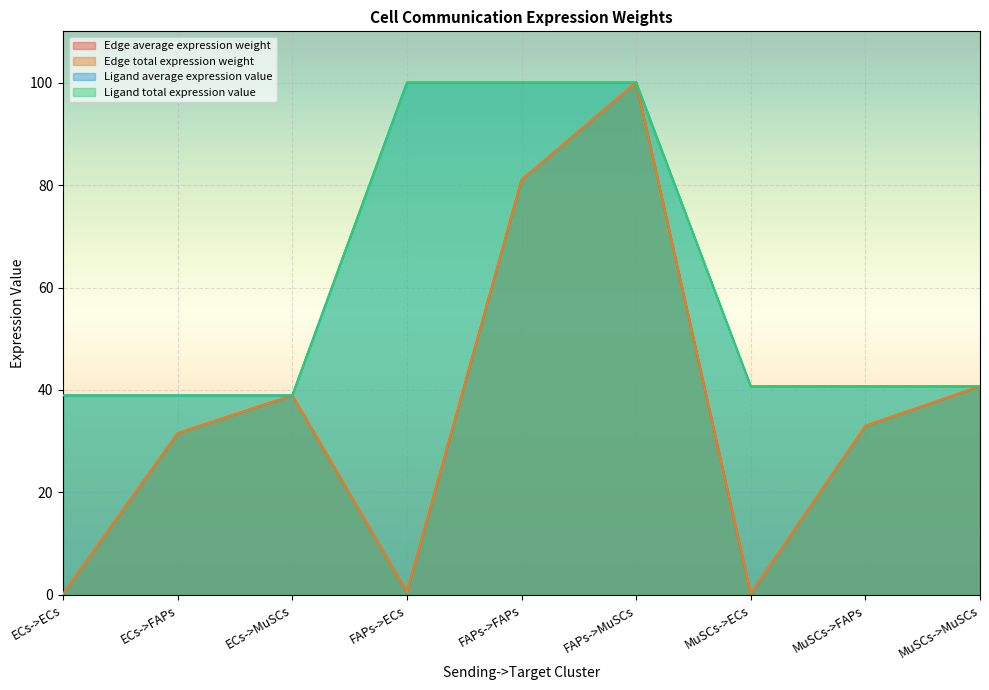

Reading left to right, list all the values displayed in this chart.

Edge average expression weight: ECs->ECs=0.2	ECs->FAPs=31.5	ECs->MuSCs=38.9	FAPs->ECs=0.5	FAPs->FAPs=81.0	FAPs->MuSCs=100.0	MuSCs->ECs=0.2	MuSCs->FAPs=33.0	MuSCs->MuSCs=40.7
Edge total expression weight: ECs->ECs=0.2	ECs->FAPs=31.5	ECs->MuSCs=38.9	FAPs->ECs=0.5	FAPs->FAPs=81.0	FAPs->MuSCs=100.0	MuSCs->ECs=0.2	MuSCs->FAPs=33.0	MuSCs->MuSCs=40.7
Ligand average expression value: ECs->ECs=38.9	ECs->FAPs=38.9	ECs->MuSCs=38.9	FAPs->ECs=100.0	FAPs->FAPs=100.0	FAPs->MuSCs=100.0	MuSCs->ECs=40.7	MuSCs->FAPs=40.7	MuSCs->MuSCs=40.7
Ligand total expression value: ECs->ECs=38.9	ECs->FAPs=38.9	ECs->MuSCs=38.9	FAPs->ECs=100.0	FAPs->FAPs=100.0	FAPs->MuSCs=100.0	MuSCs->ECs=40.7	MuSCs->FAPs=40.7	MuSCs->MuSCs=40.7